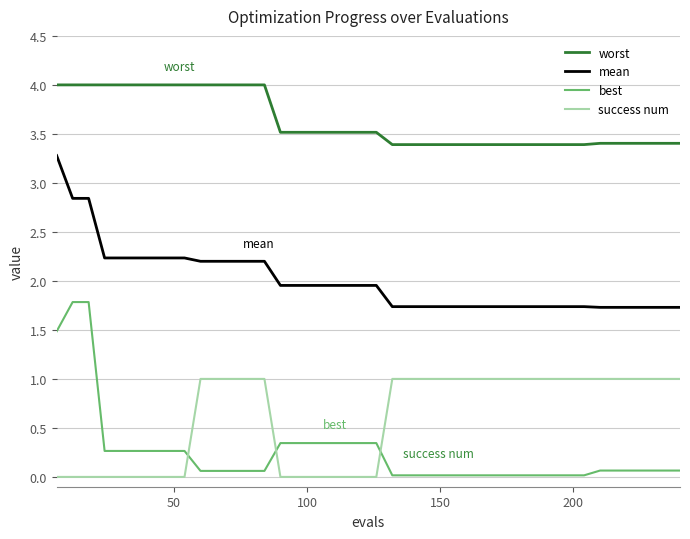

Does the chart display data point markers on the line(s)?

No